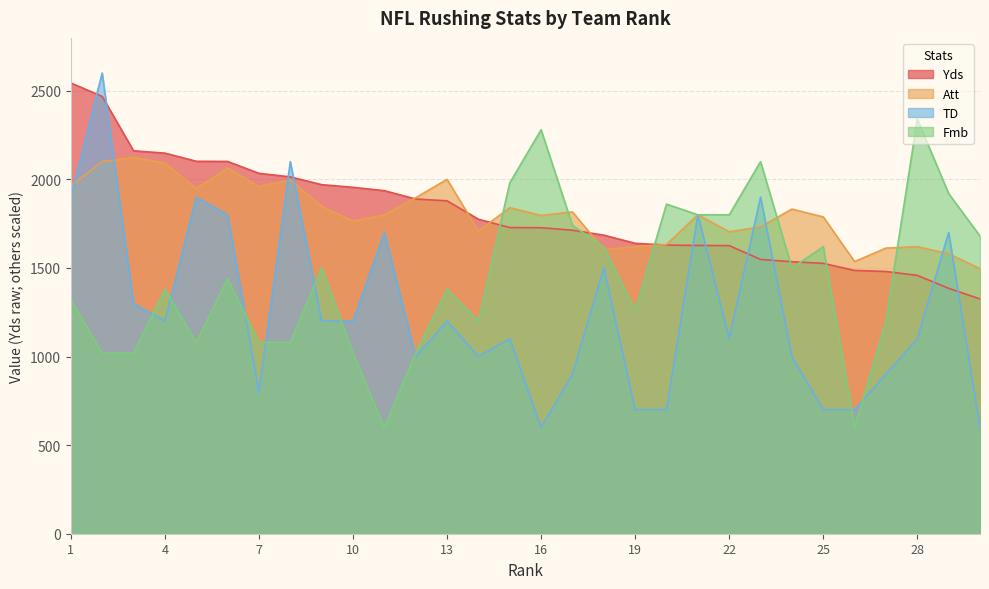

True or false: Yds has more than 1 interior local peaks.

False